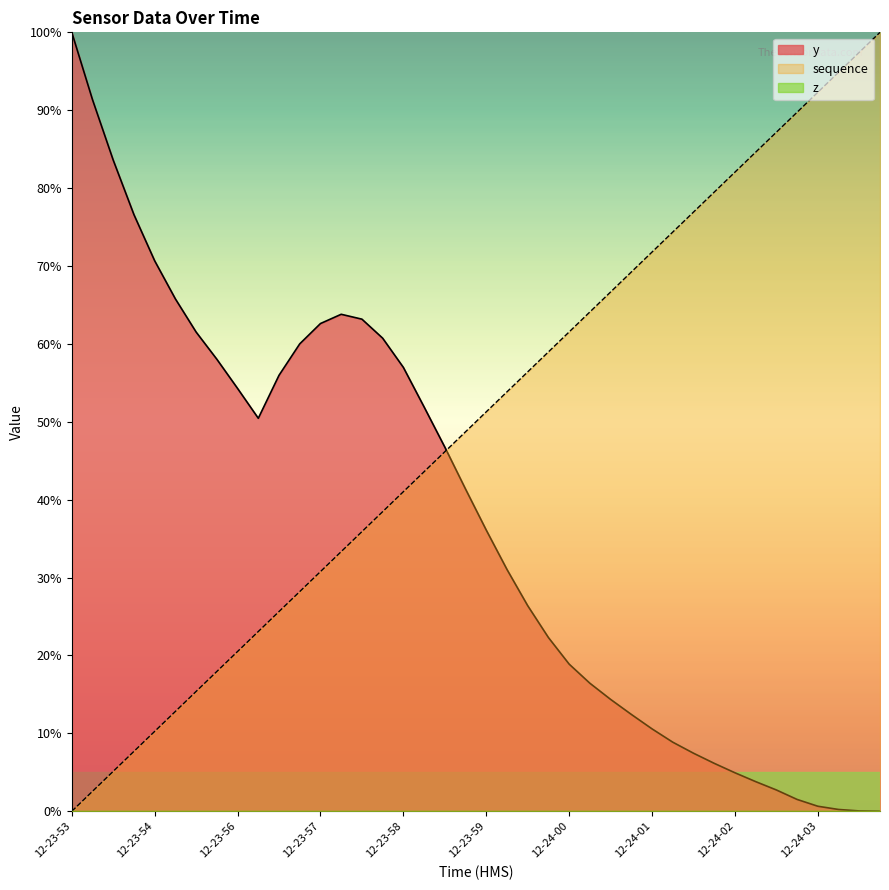

How many lines are shown in the chart?

3